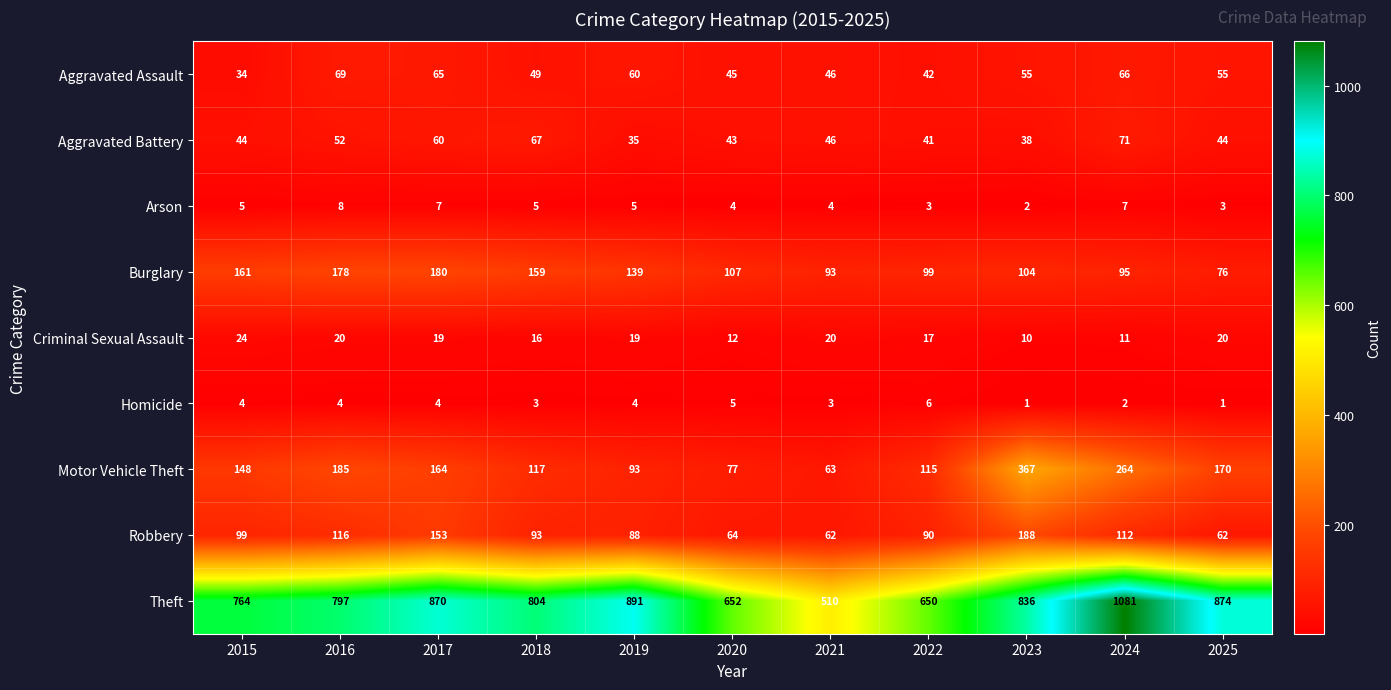

What is the sum of the Theft values at 2016 and 2018?

1601